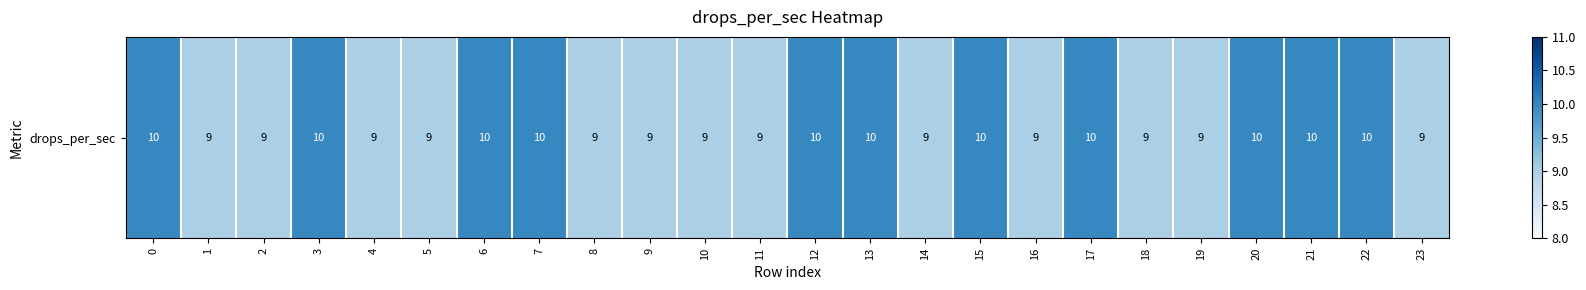

Reading left to right, extract all data points from this chart.

10	9	9	10	9	9	10	10	9	9	9	9	10	10	9	10	9	10	9	9	10	10	10	9